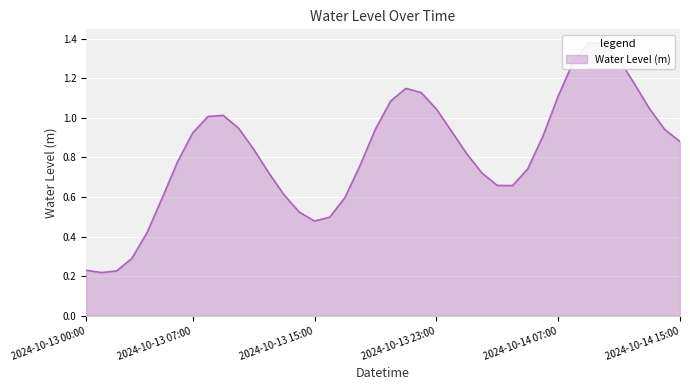

What is the label of the 23rd point from the left?

2024-10-13 22:00